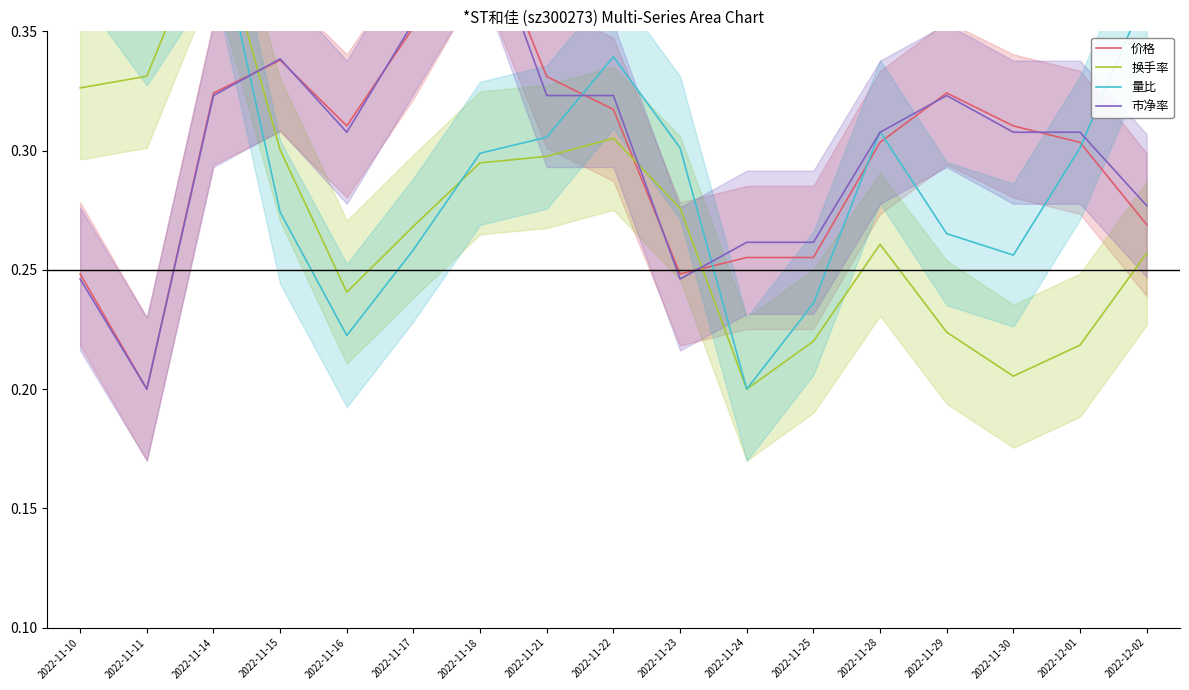

What is the highest value of the 量比 series?

0.4